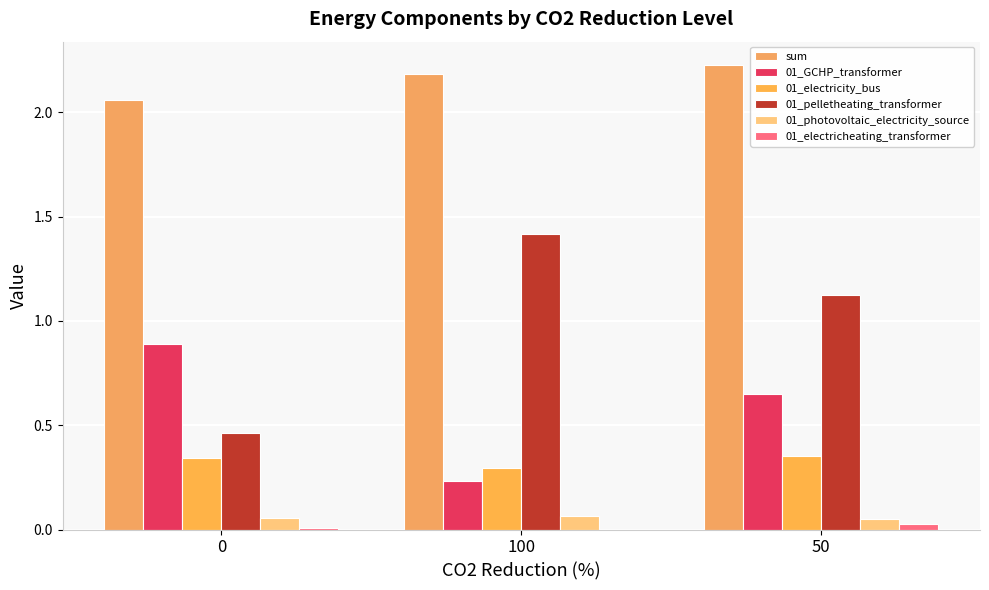

What is the value of the sum bar at the 1st from the left?

2.1